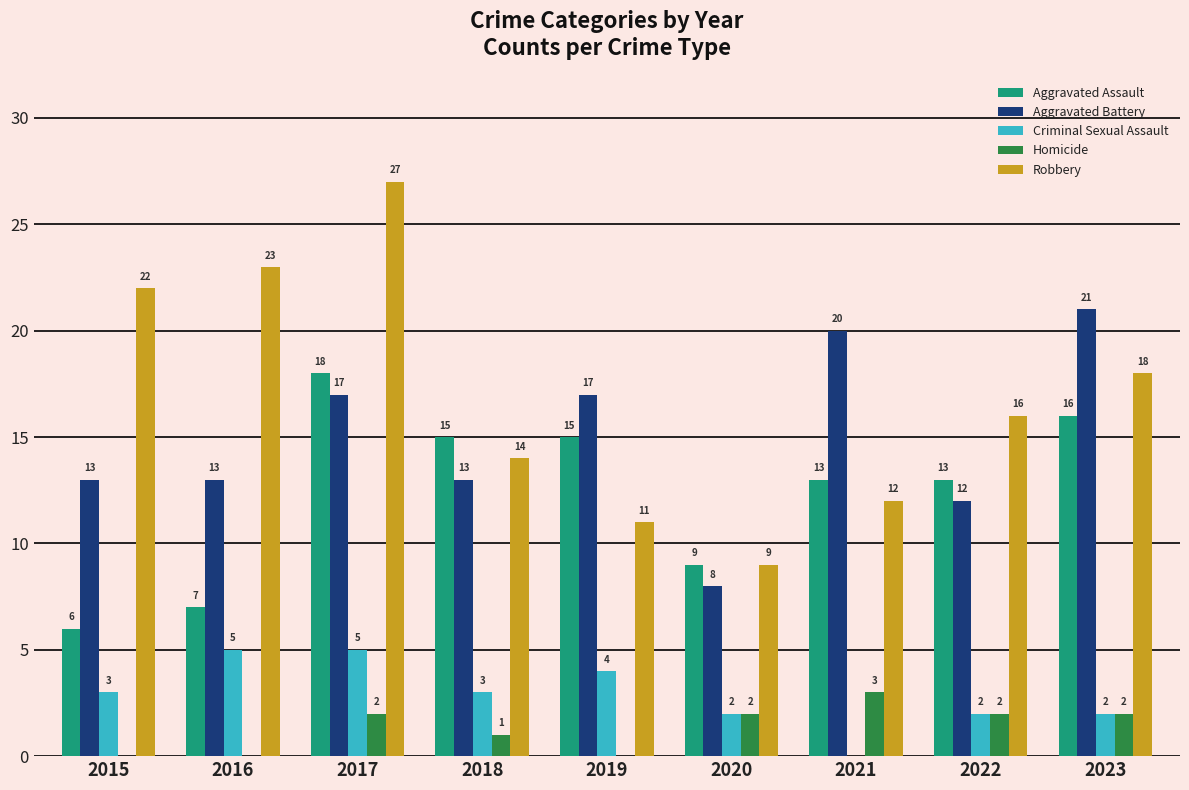

Where does the Aggravated Assault series first go above 13?

2017